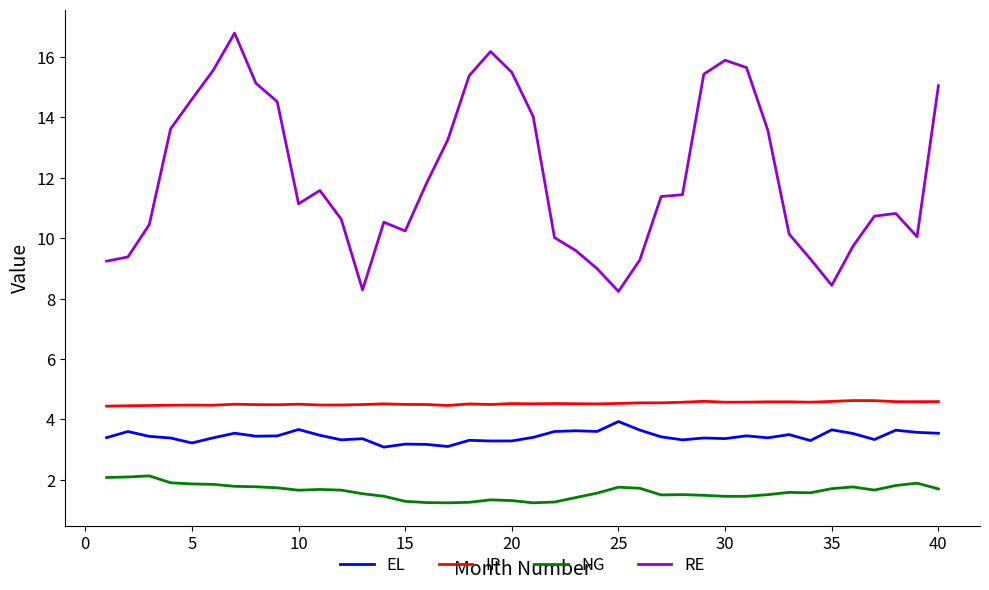

Which series has the largest total across all categories?

RE